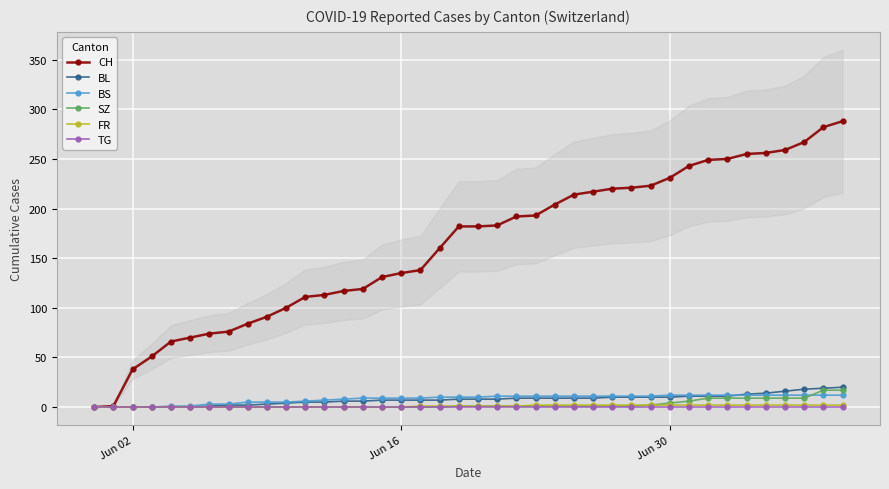

What is the maximum value for CH?

288